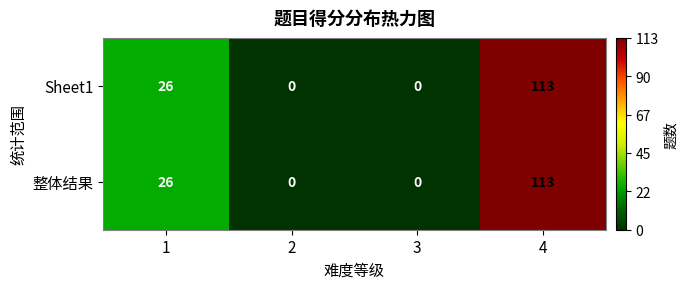

The 整体结果 series shows 76 at 3. True or false?

False